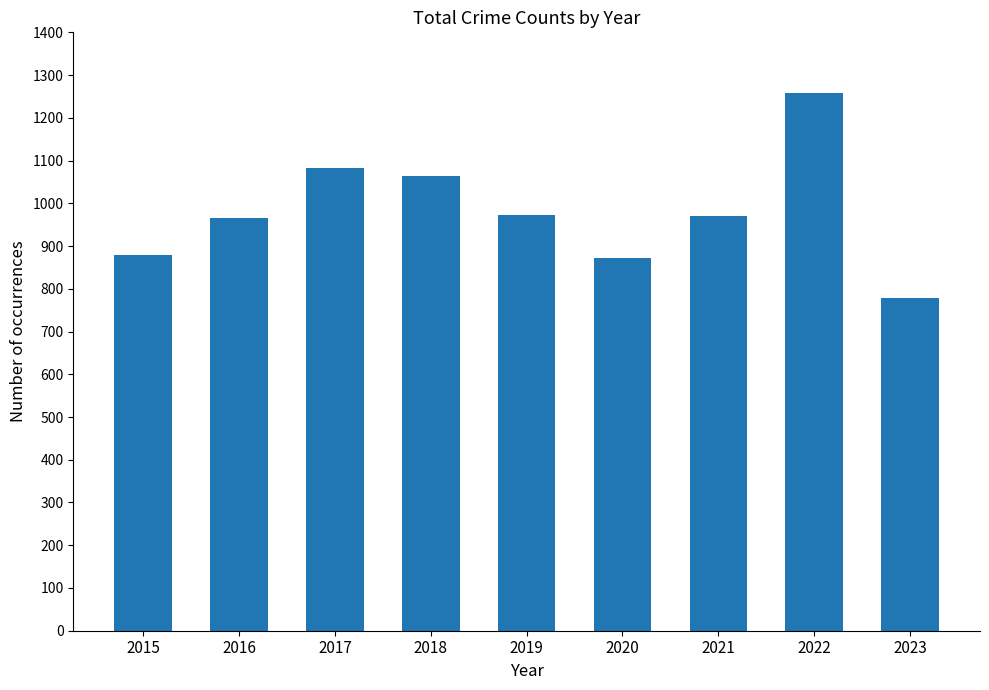

True or false: the data shows 733 at 2018.

False